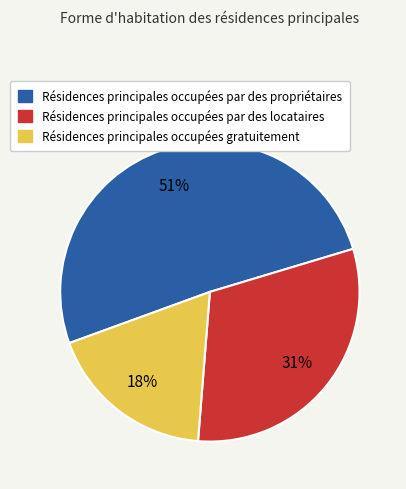

Is there any slice that represents more than half of the pie?

Yes